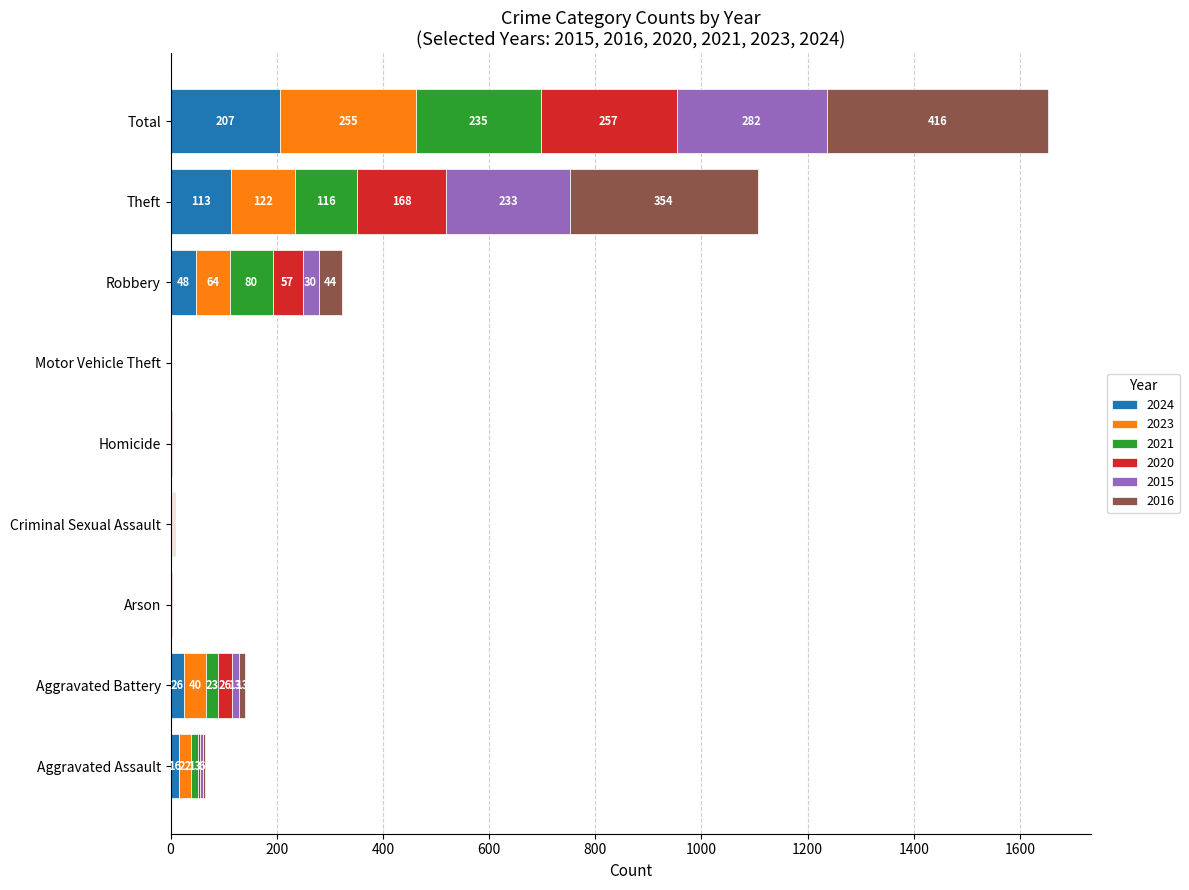

At which category is the sum across all series the highest?

Total